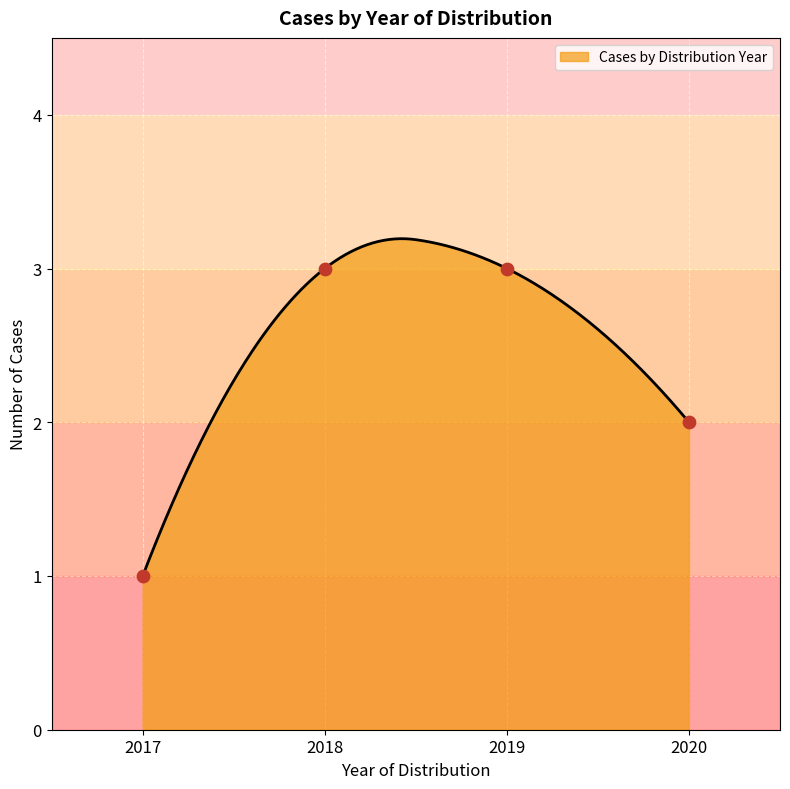

Which has a higher value, 2019 or 2017?

2019